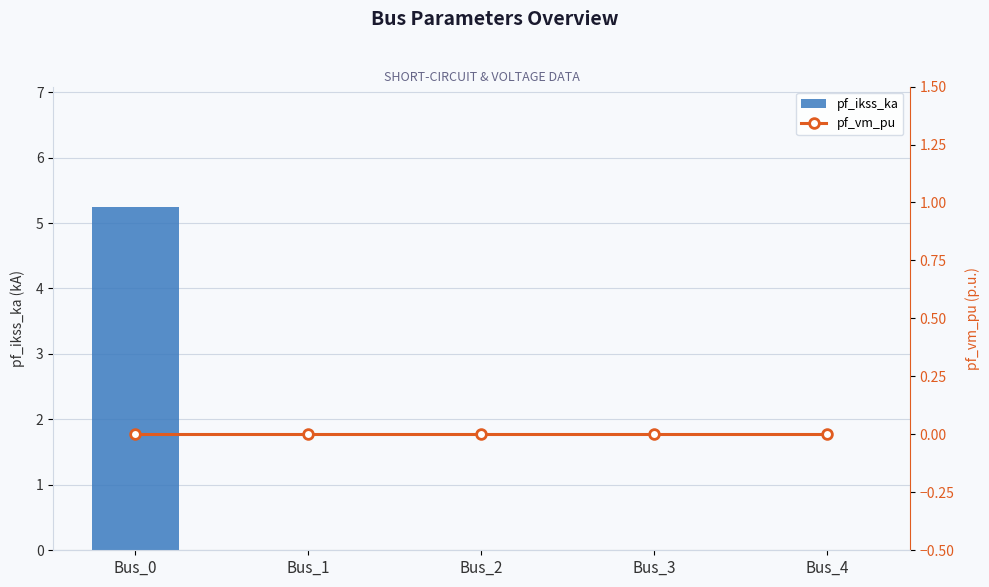

How many groups of bars are there?

5